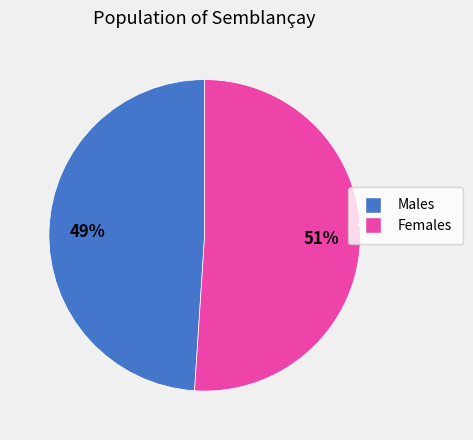

Does any single category account for the majority?

Yes